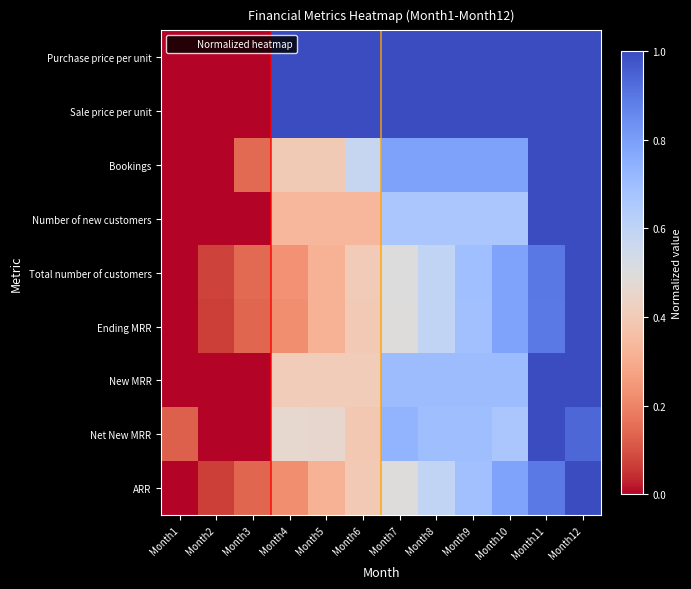

What is the total value across all series at Month12?

8.9